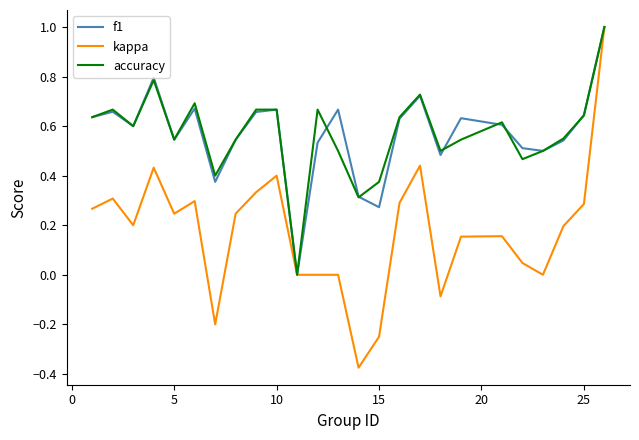

Which series has the widest spread of values?

kappa